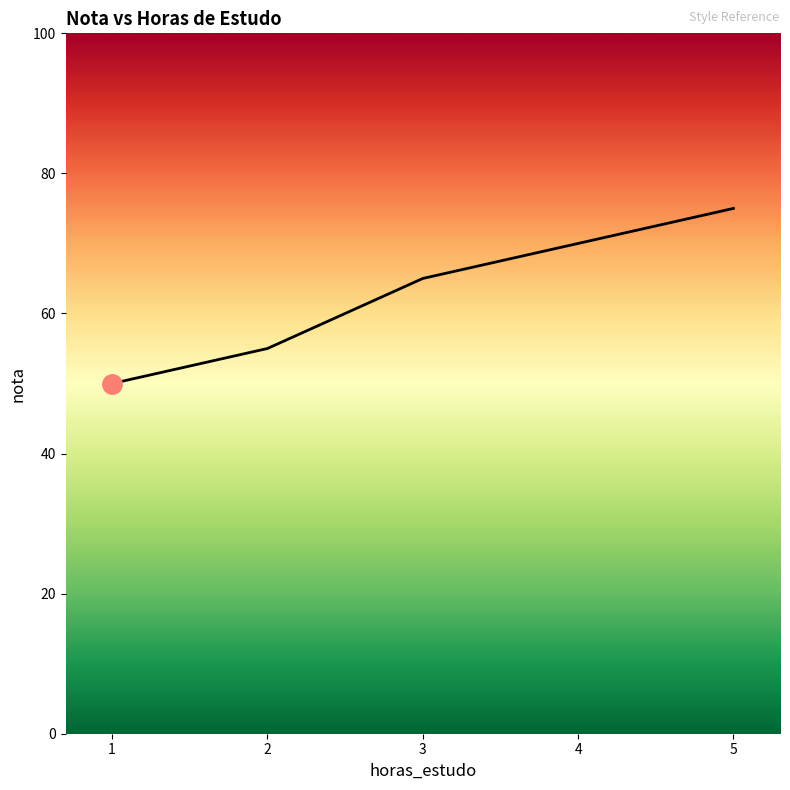

True or false: there are more than 1 points higher than both neighbors.

False